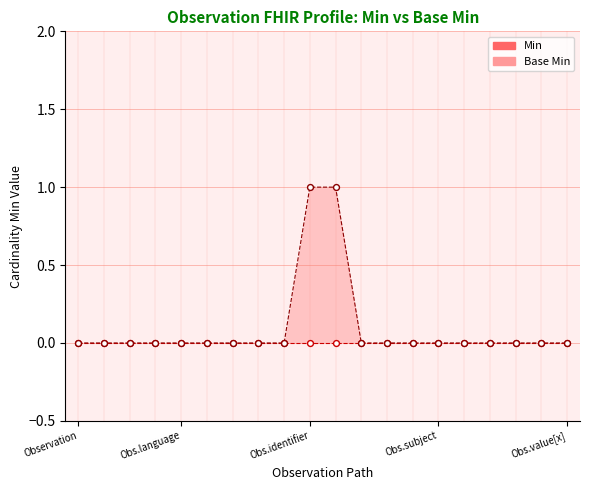

Which has a higher value, Observation.extension or Observation.contained?

Observation.extension